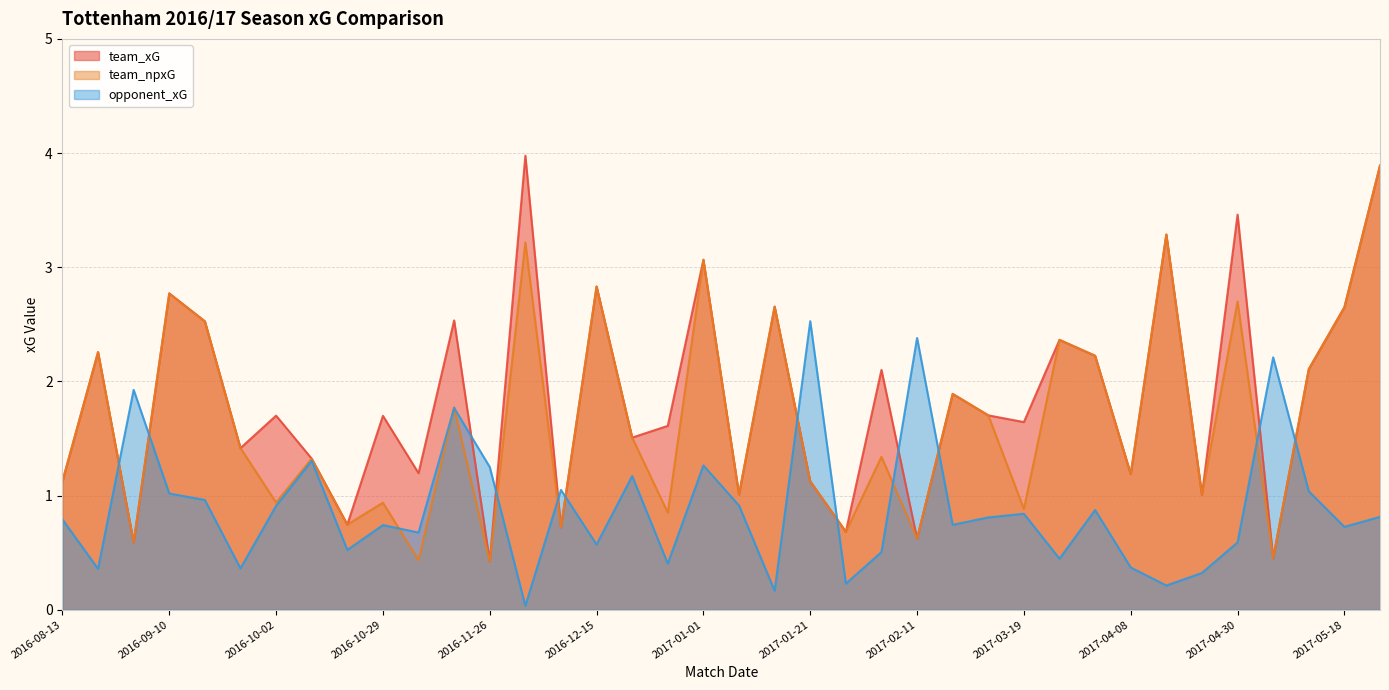

At which category does team_npxG reach its first local valley?

2016-08-27